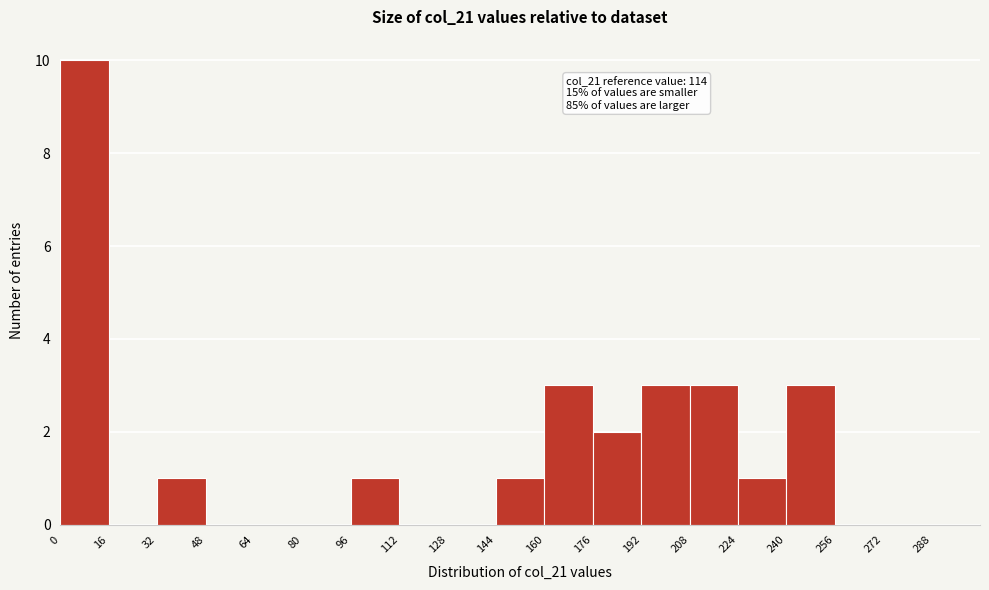

Over which range of the x-axis is the bar tallest?

0 to 16